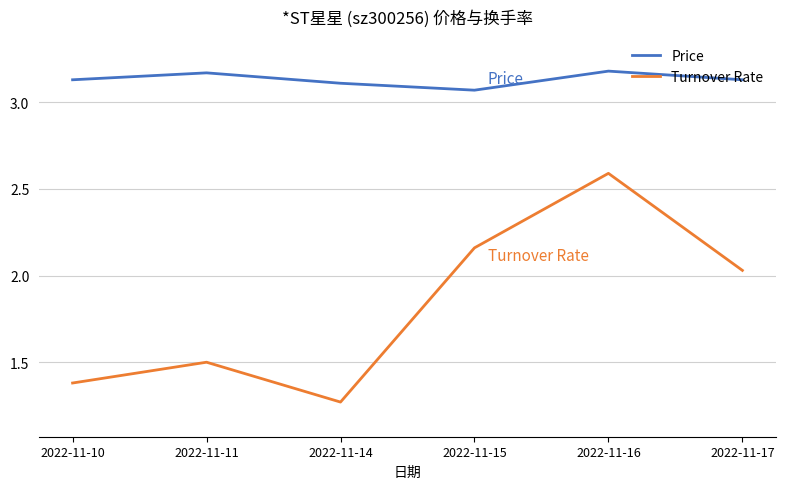

Is the value of Turnover Rate at 2022-11-14 greater than the value of Price at 2022-11-11?

No